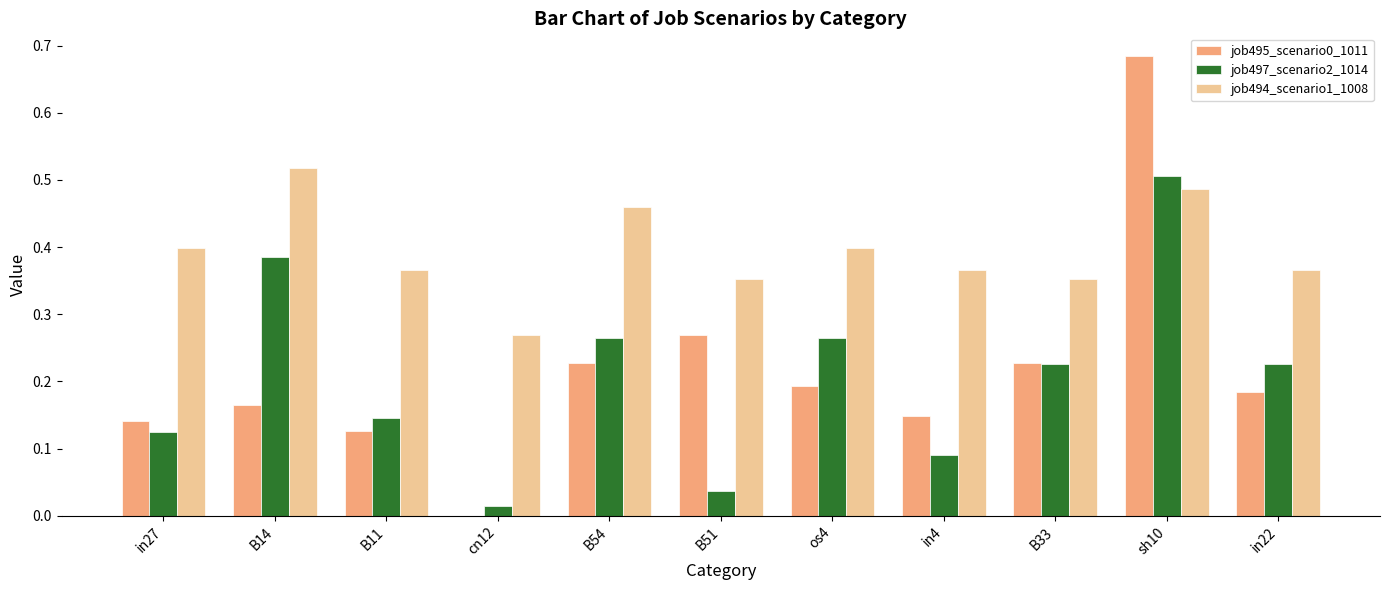

What is the total value across all series at in22?

0.8